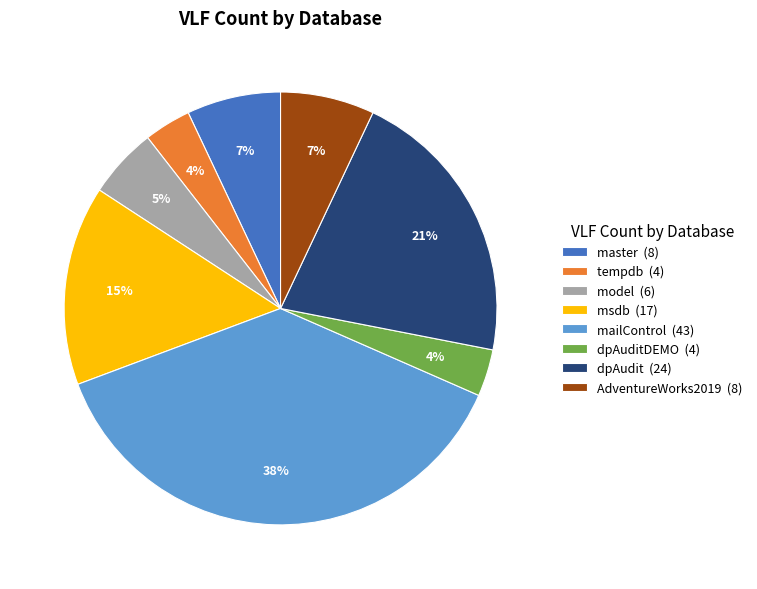

To the nearest percent, what portion does model (6) represent?

5%